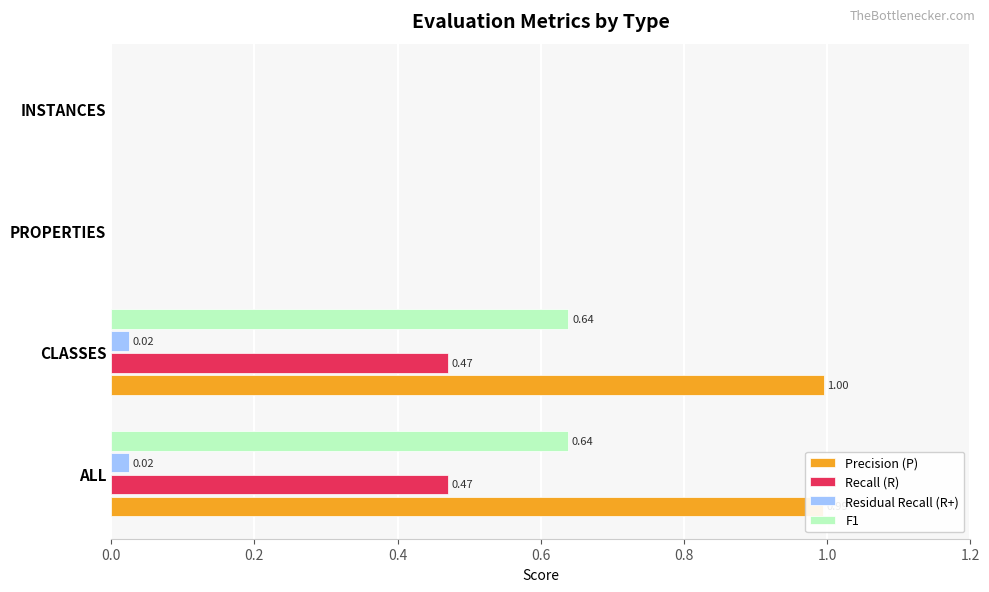

At which category does the chart reach its peak across all series?

CLASSES